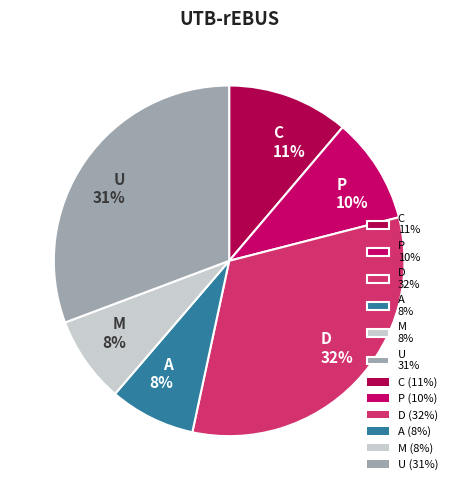

Does any single category account for the majority?

No